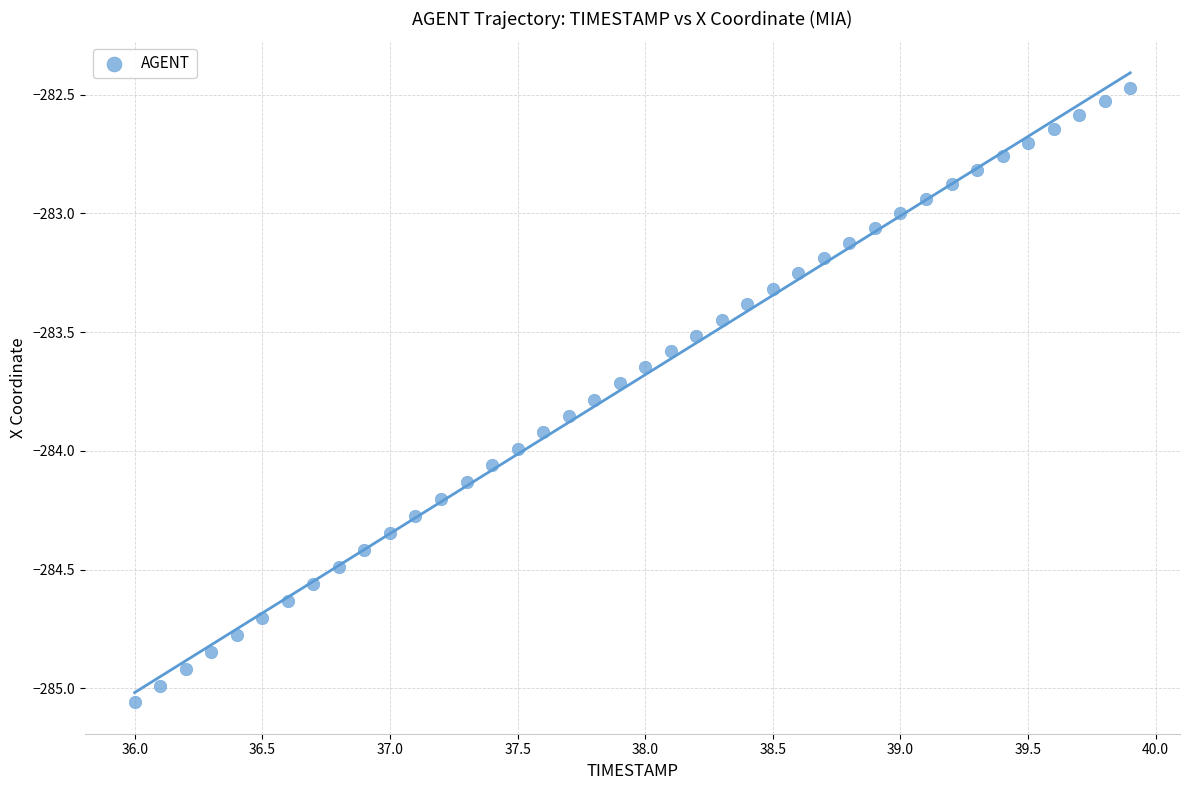

What is the range of Y values (max minus min)?

2.6